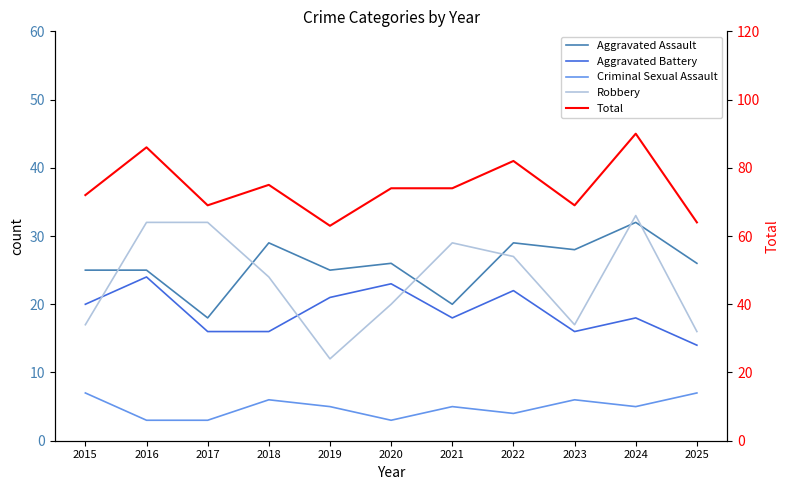

What are all the series names shown in the legend?

Aggravated Assault, Aggravated Battery, Criminal Sexual Assault, Robbery, Total